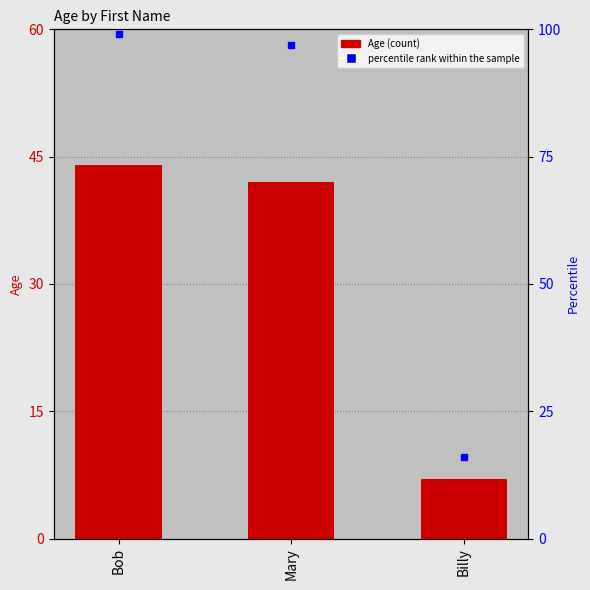

Count the number of categories in the chart.

3